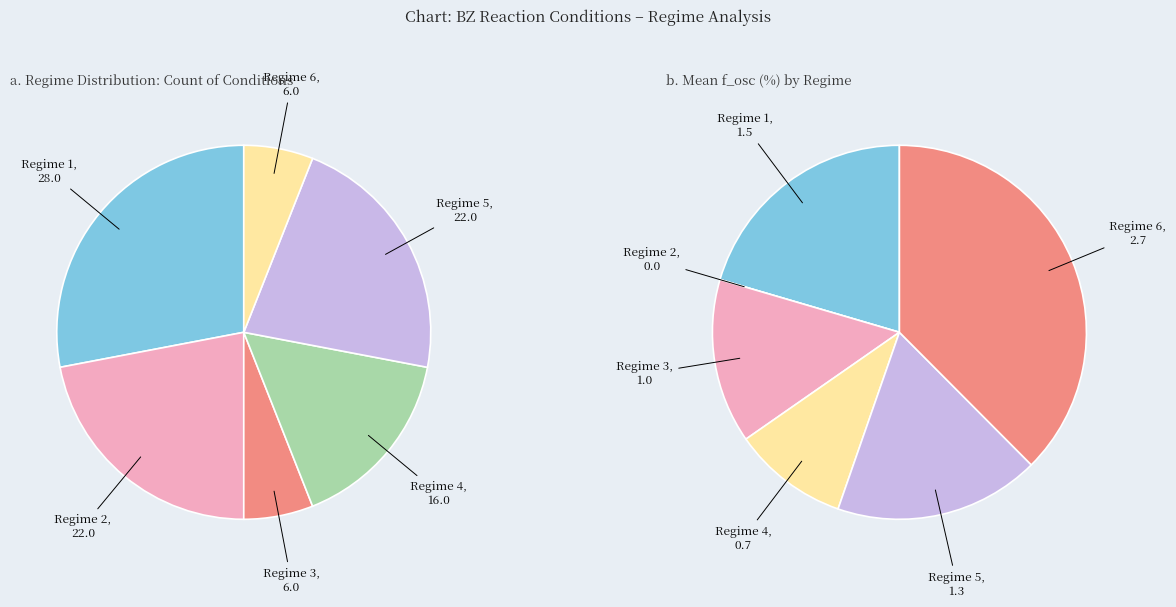

To the nearest percent, what is the average slice percentage?

17%